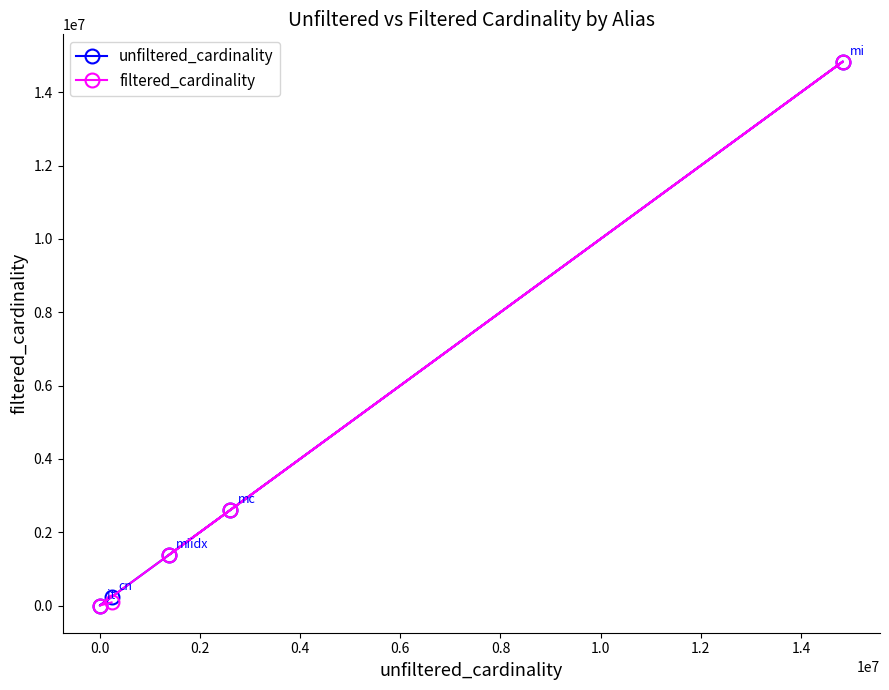

What are all the series names shown in the legend?

unfiltered_cardinality, filtered_cardinality